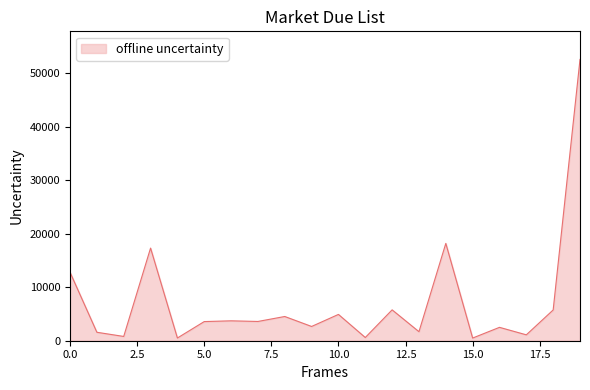

What is the difference between the maximum and second lowest values?

52069